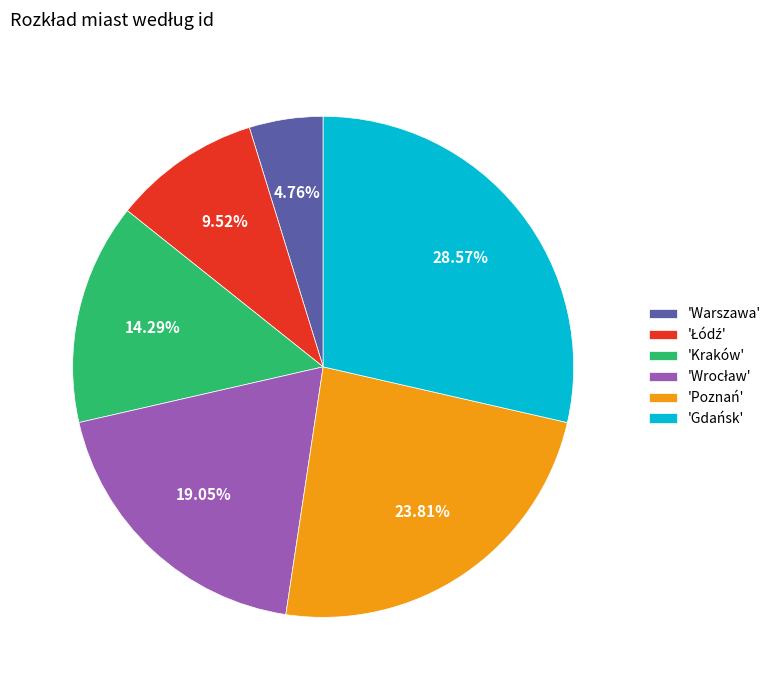

Which category has the smallest portion of the pie?

'Warszawa'